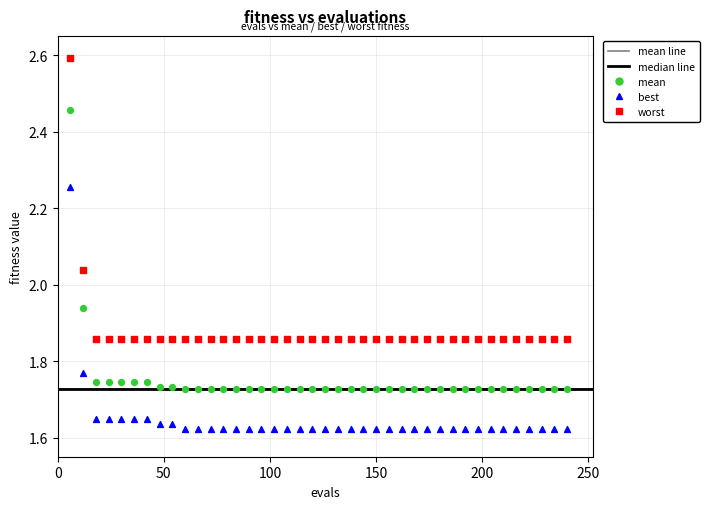

Across all data points, what is the range of X values (max minus min)?

234.0